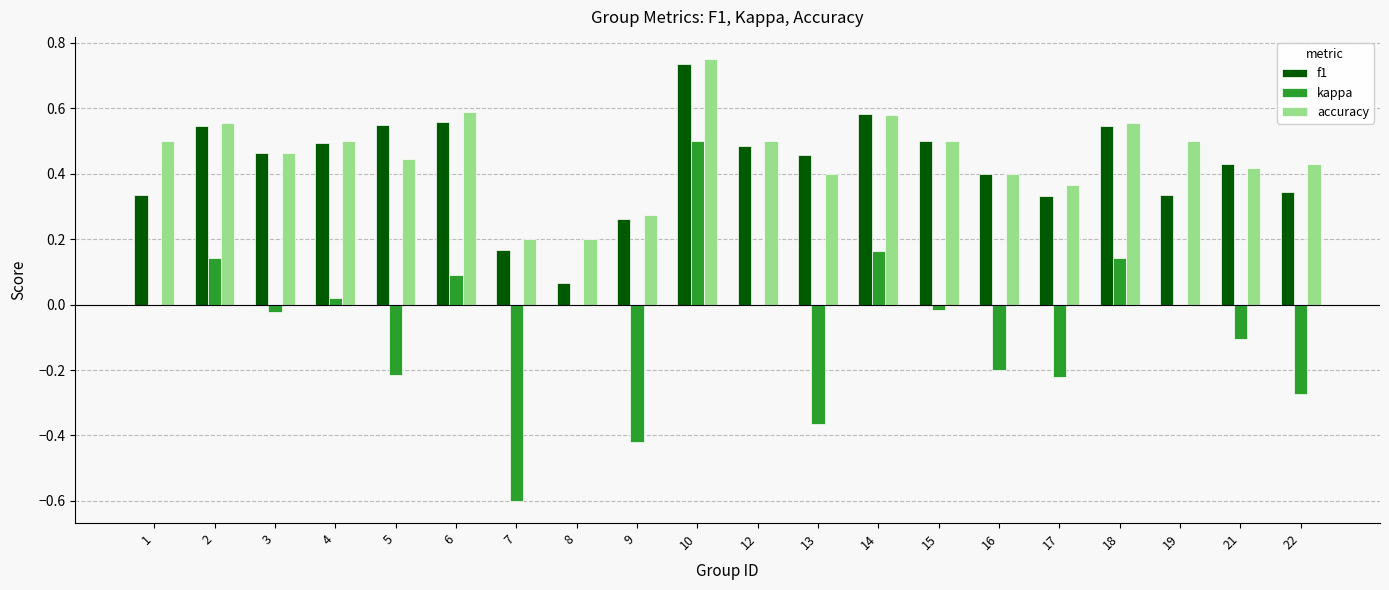

What is the sum of all kappa values?

-1.4